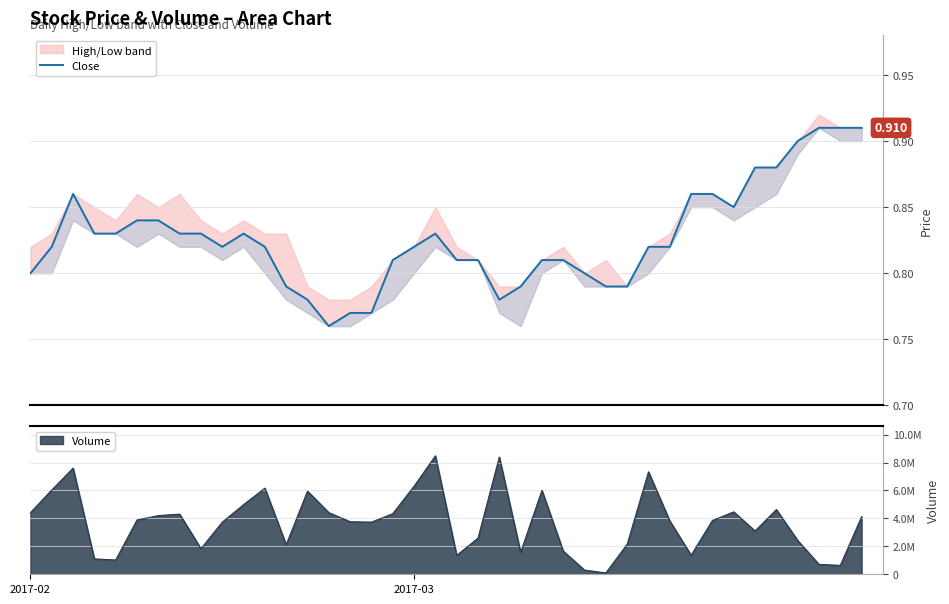

What is the sum of the values at 35 and 29?

1.7